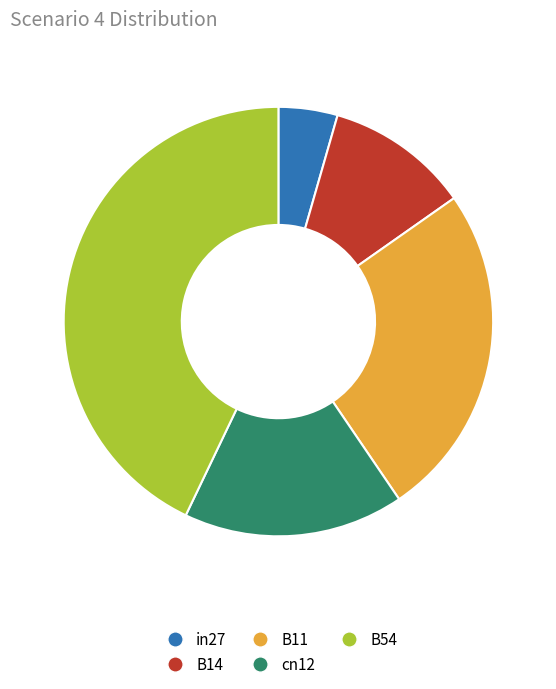

Count the number of slices in the pie.

5